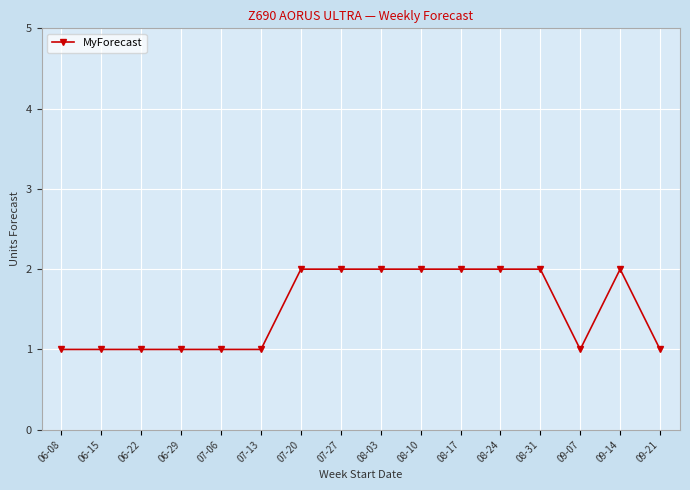

How many data points are less than 2?

8